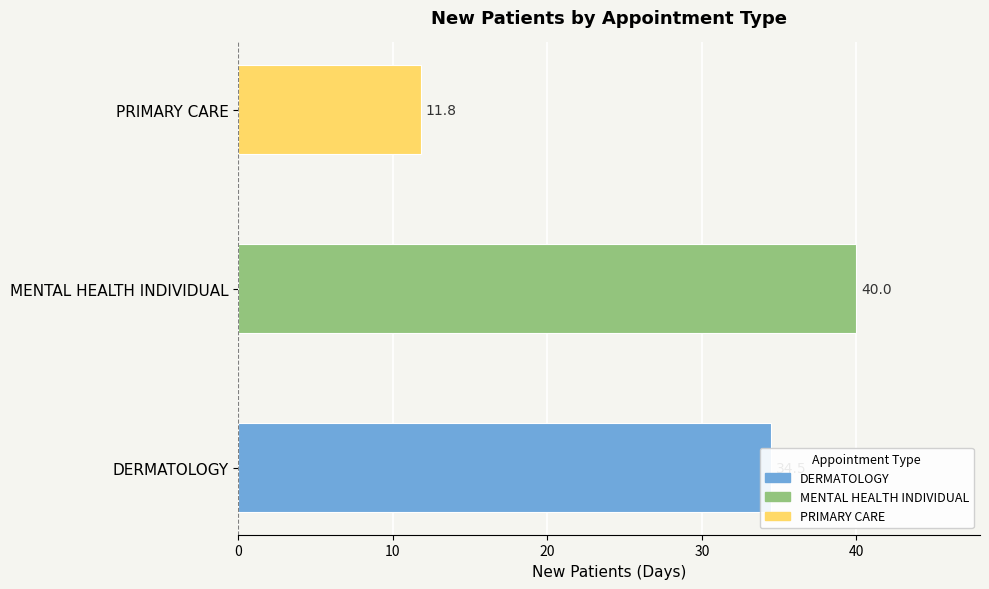

Rank the categories by value from lowest to highest.

PRIMARY CARE, DERMATOLOGY, MENTAL HEALTH INDIVIDUAL